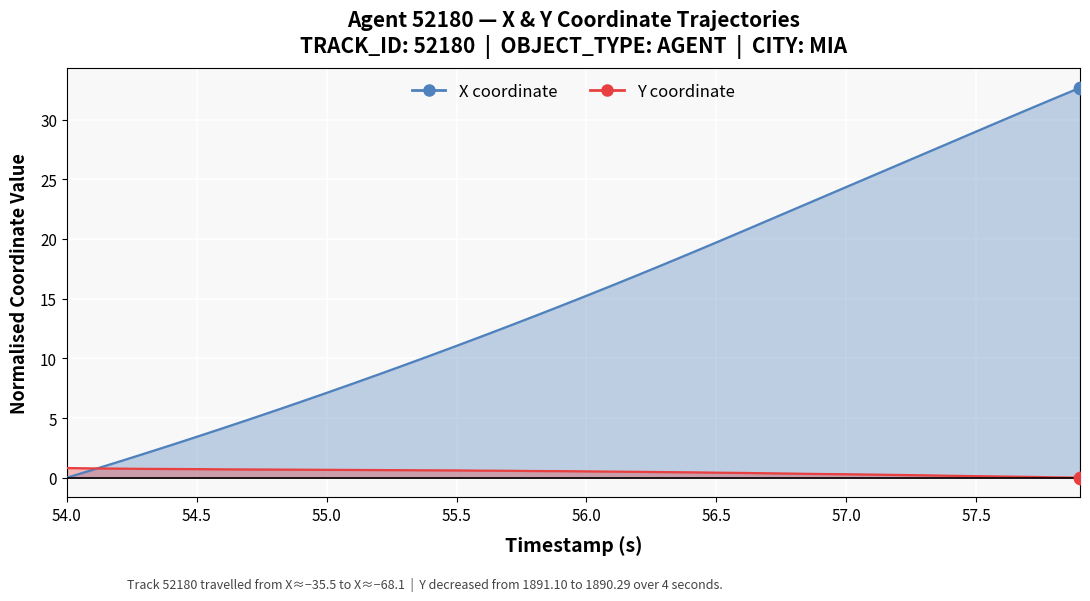

What is the total value across all series at 54.6?

4.8